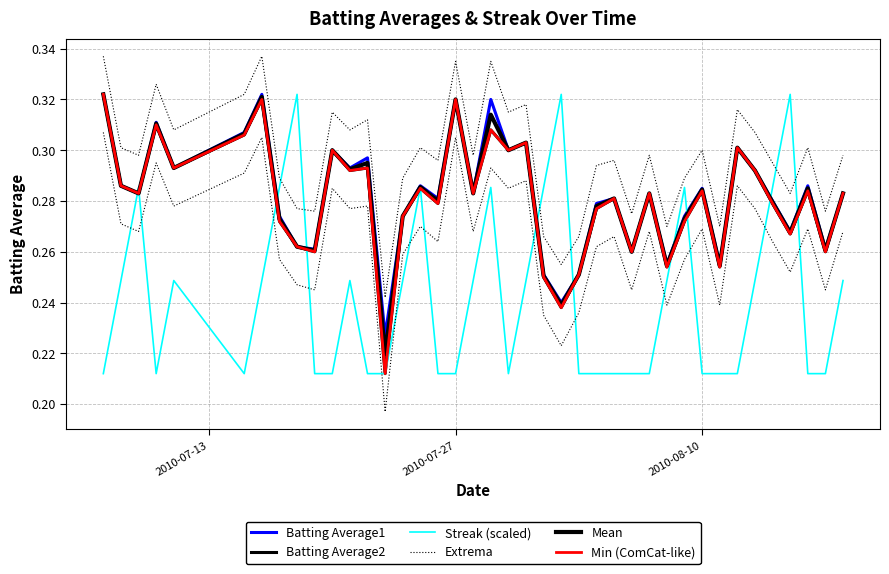

True or false: Min (ComCat-like) has more than 1 points higher than both neighbors.

True